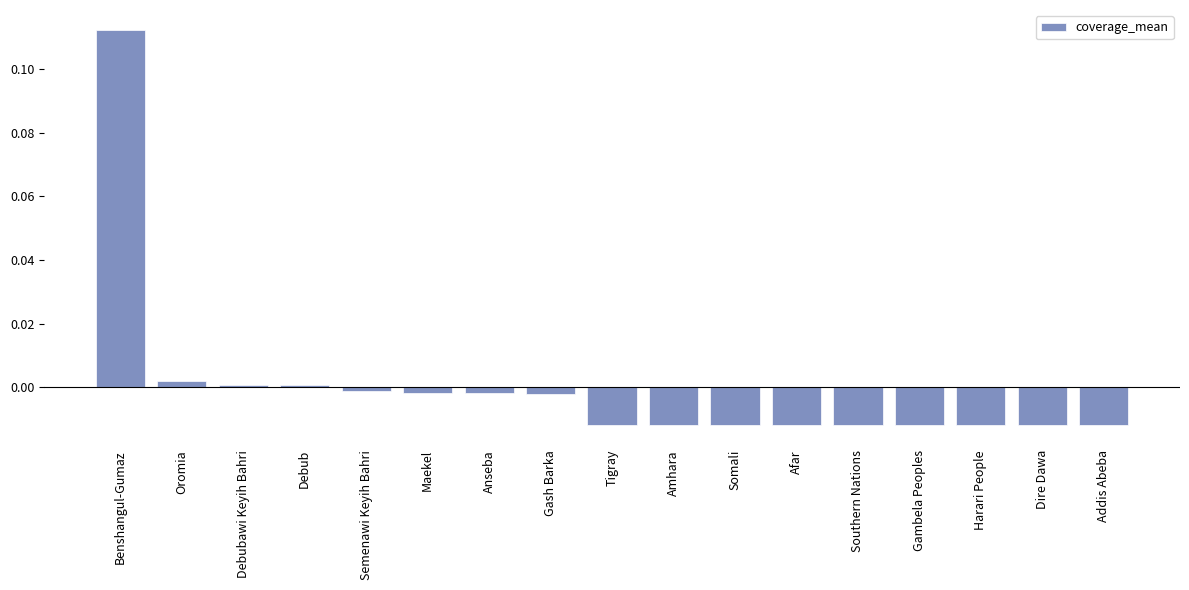

Does the chart contain any negative values?

Yes